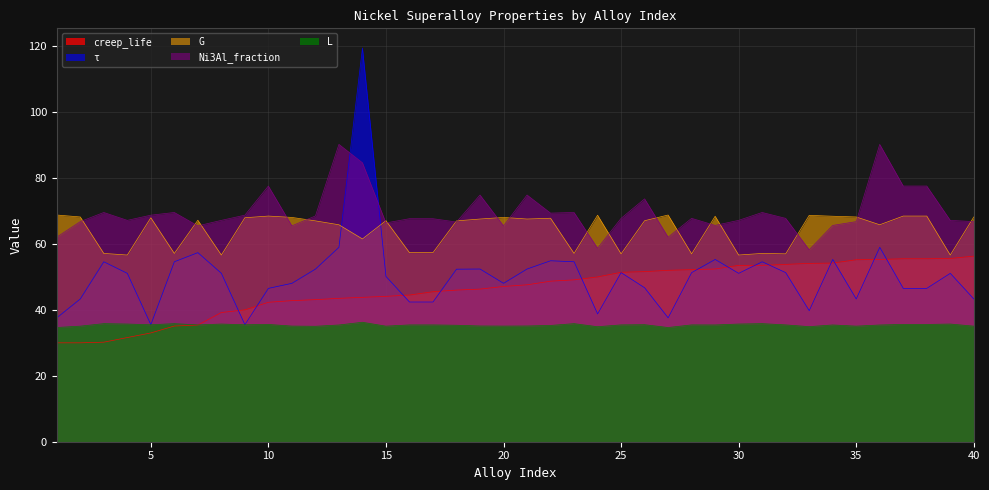

Which series ends up on top after the final intersection of tau and G?

G